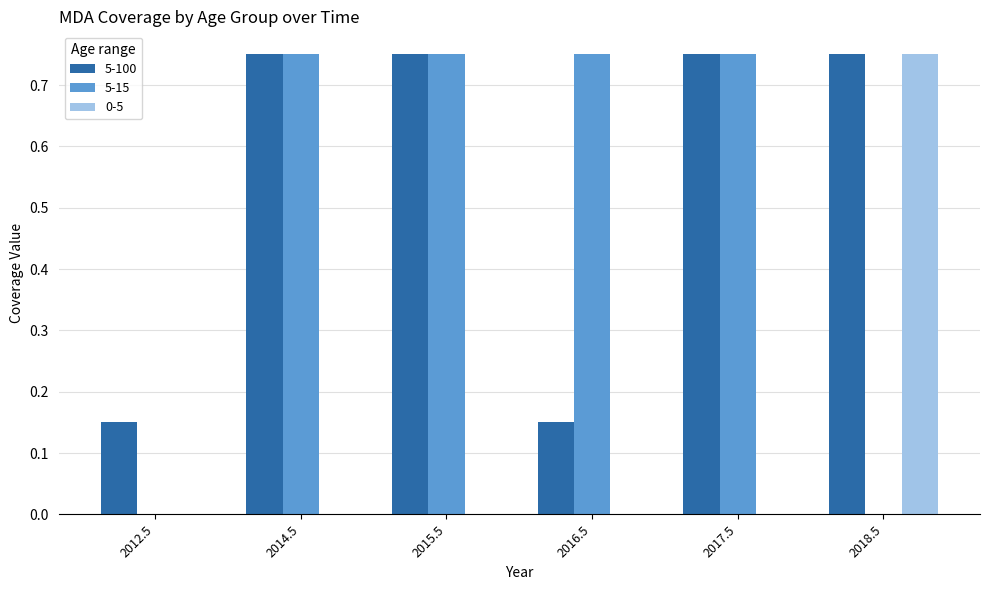

Between 2014.5 and 2016.5, which series saw the biggest shift?

5-100